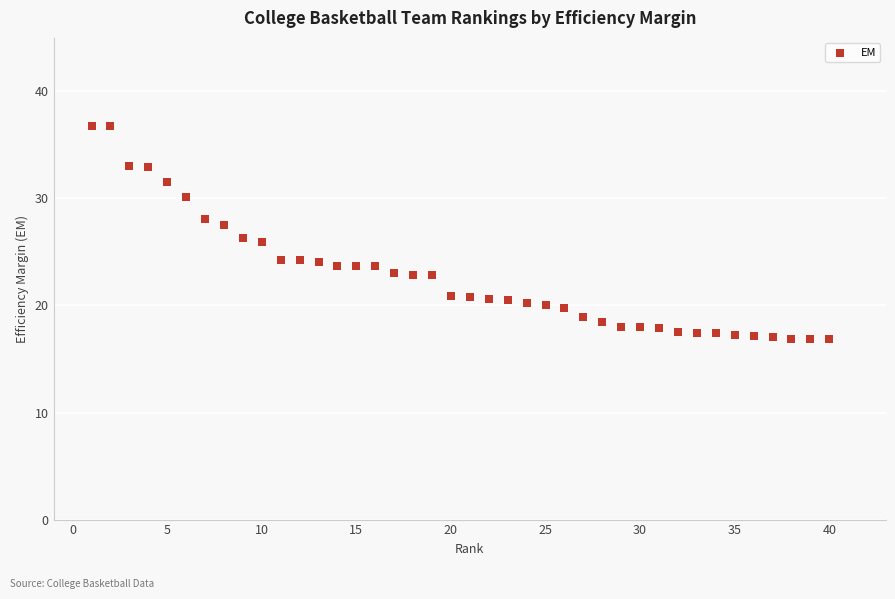

What is the range of X values (max minus min)?

39.0